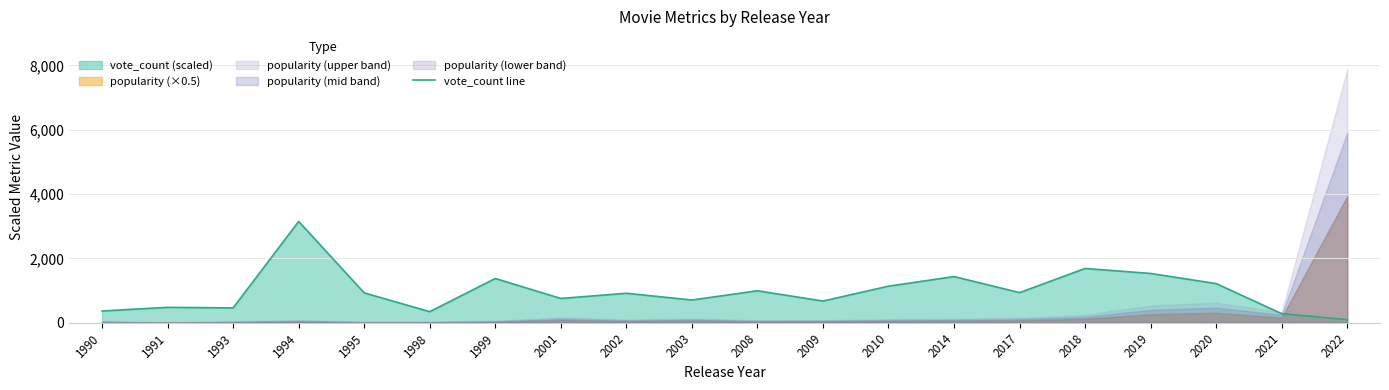

Does the chart display data point markers on the line(s)?

No